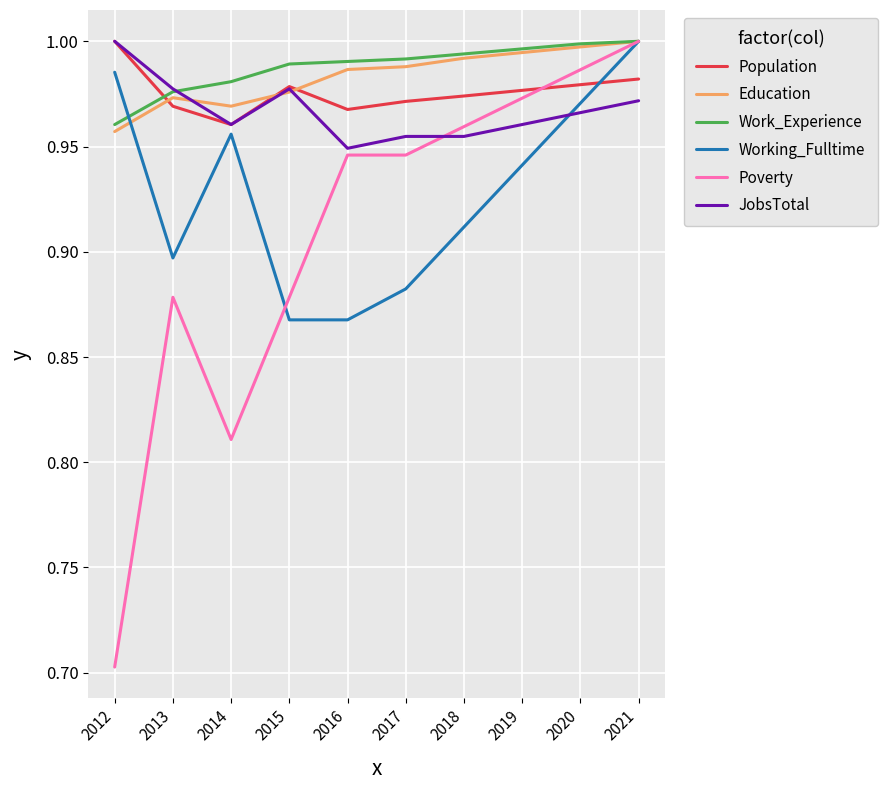

What is the sum of all Education values?

9.8